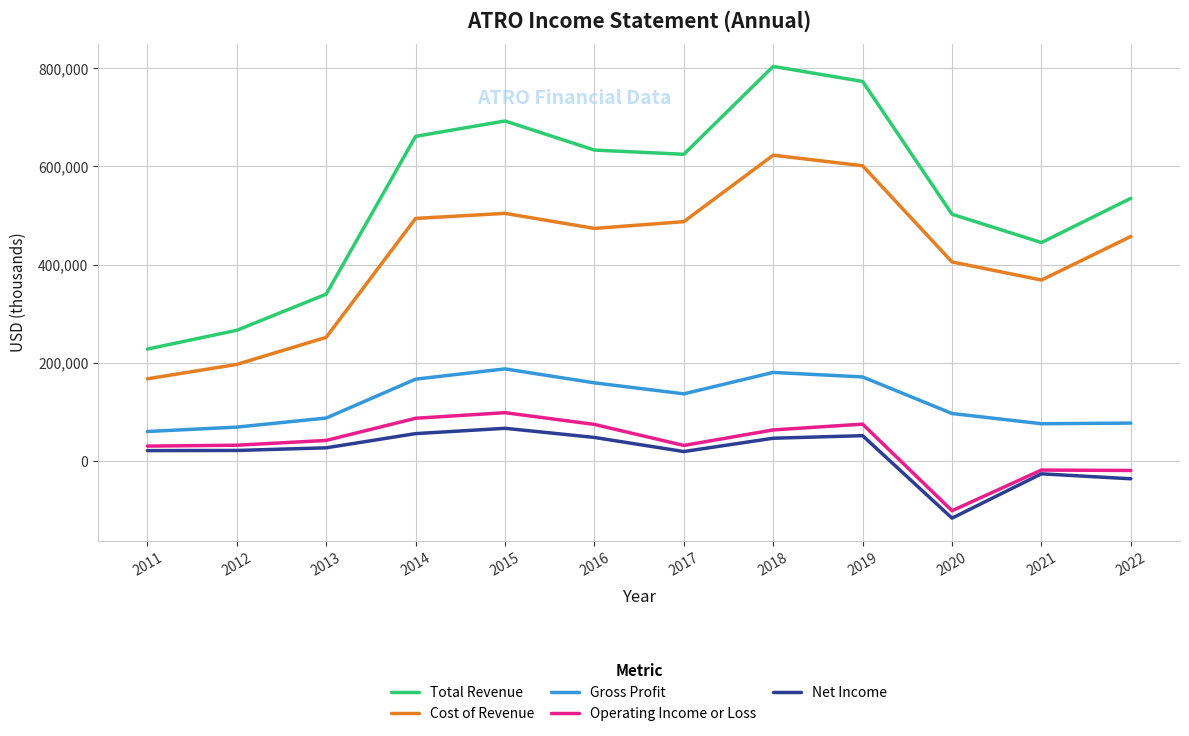

How many negative values does the Operating Income or Loss series have?

3